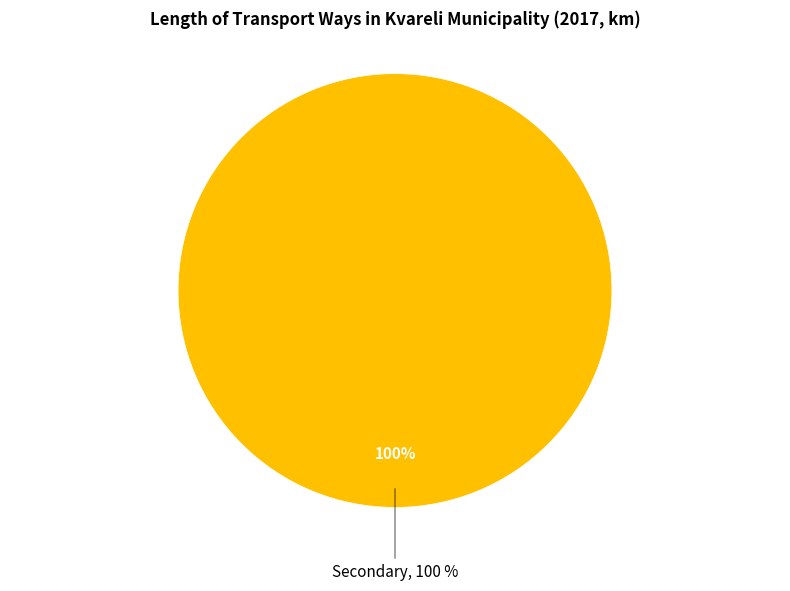

Does any single category account for the majority?

Yes